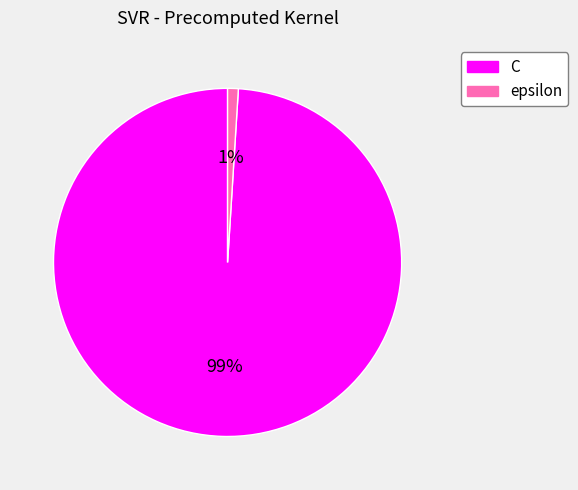

Is there a majority slice in this chart?

Yes